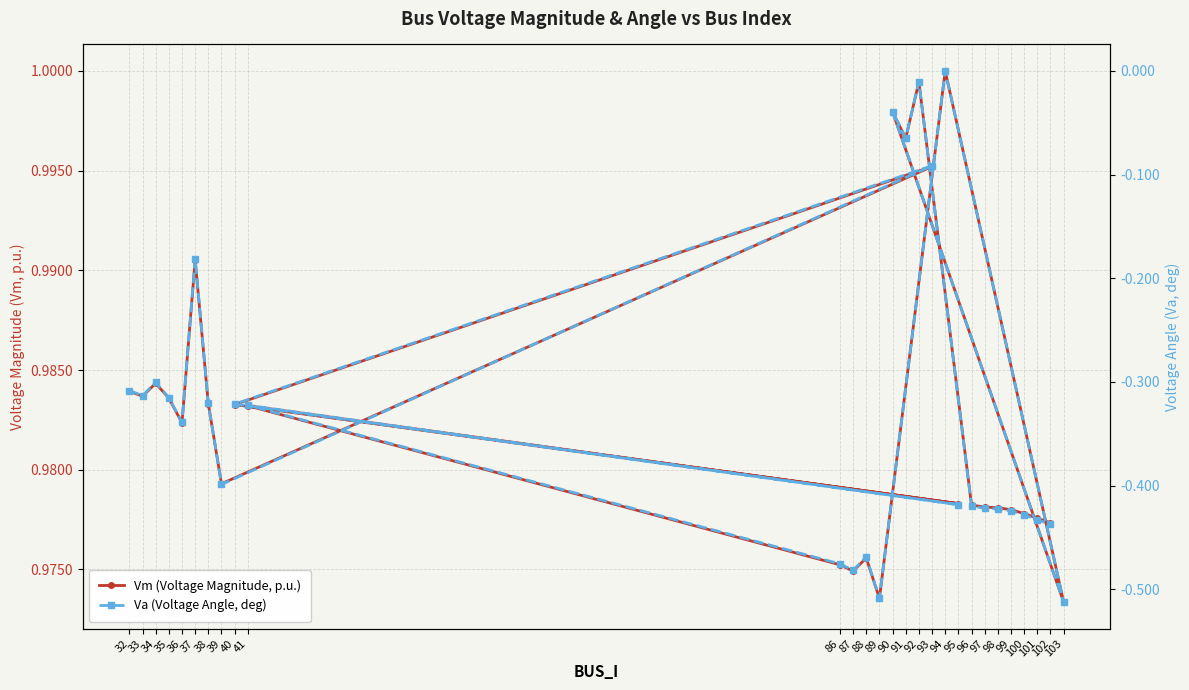

What is the label of the 7th point from the left?

38